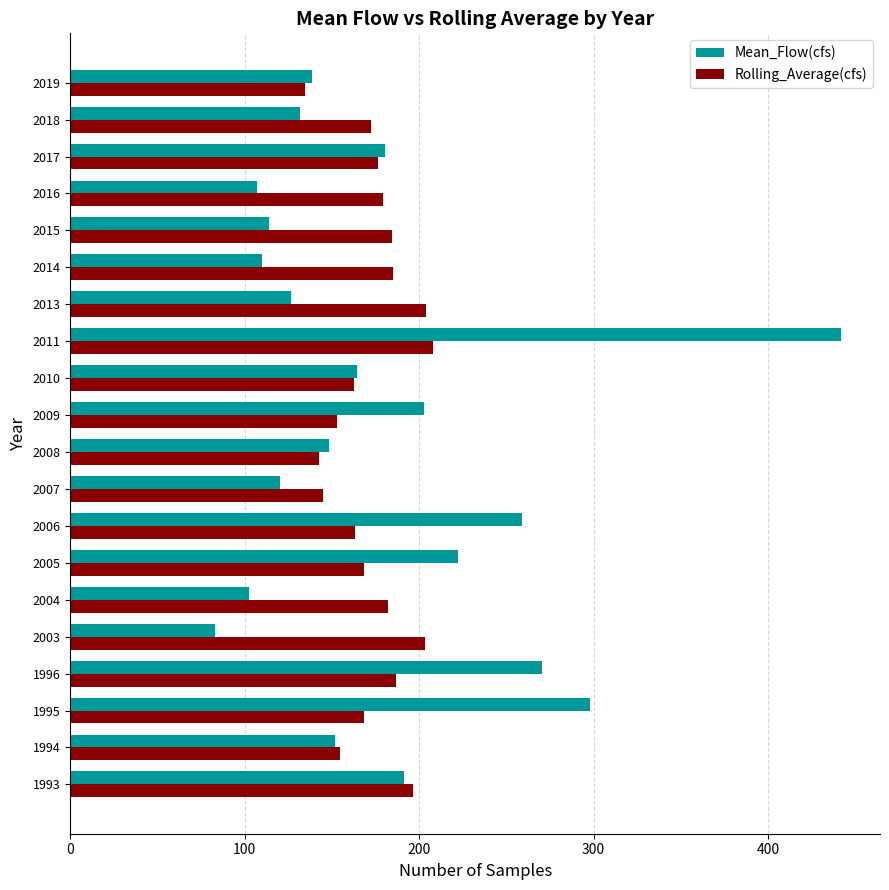

At how many categories does at least one series exceed 247?

4